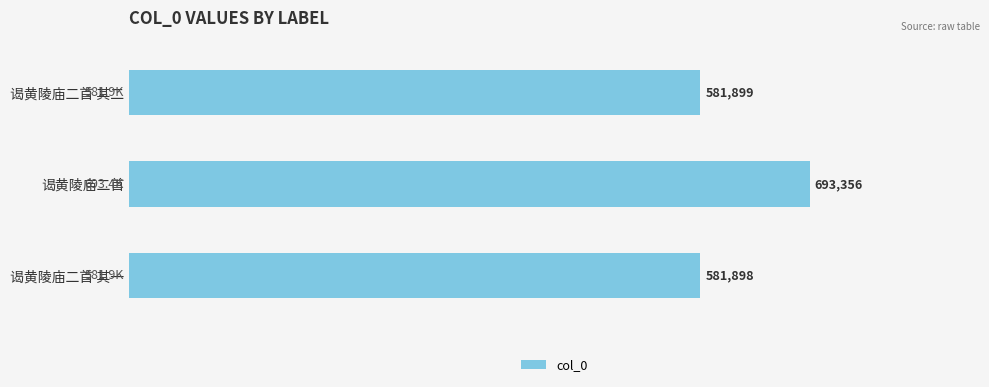

At which category does the chart reach its peak across all series?

谒黄陵庙二首